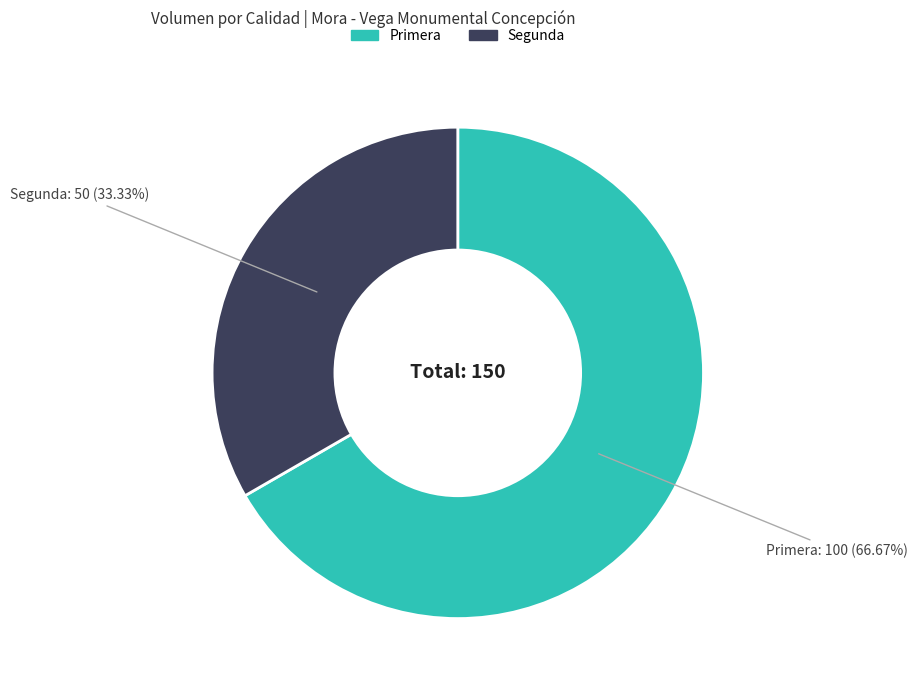

The Primera slice represents 67% of the pie. True or false?

True